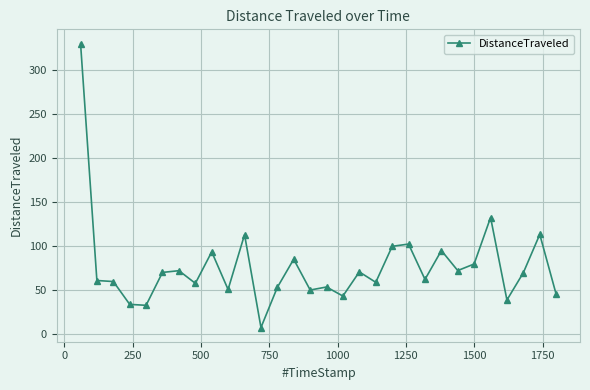

What is the minimum value shown in the chart?

7.4